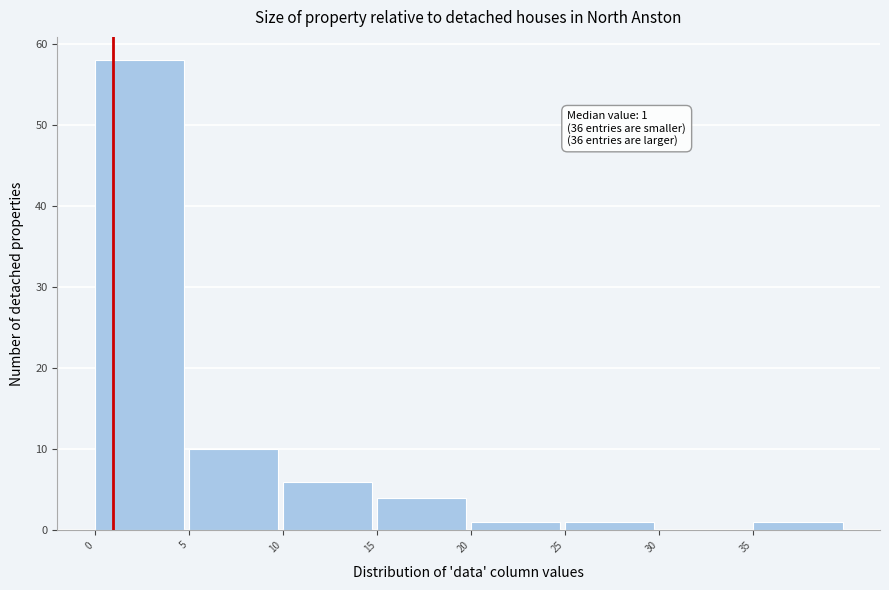

Over which range of the x-axis is the bar tallest?

0 to 5